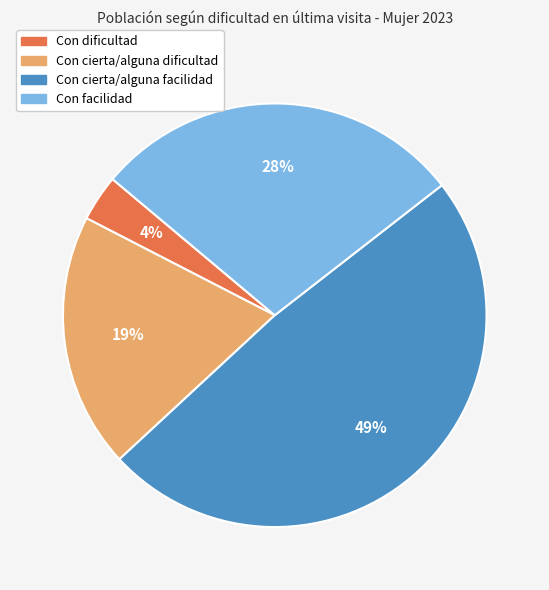

Does Con cierta/alguna dificultad represent more than half of the total?

No